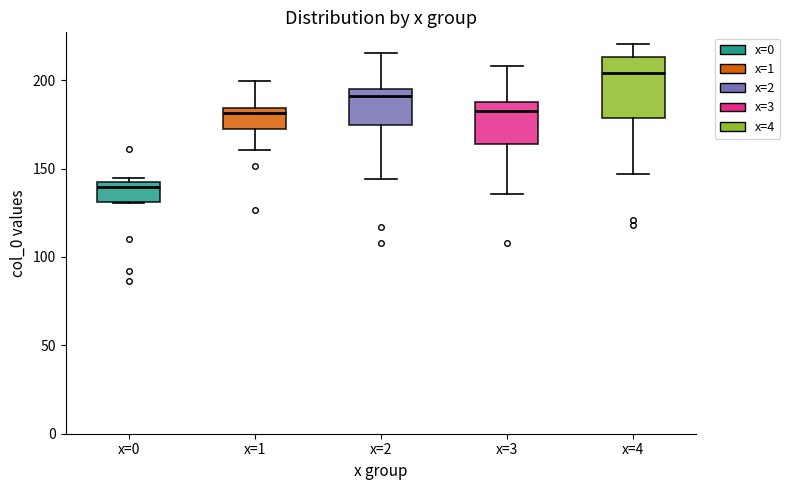

Reading left to right, read every box against the y-axis: the position of its median line, the range the box covers, and the ends of its whiskers. The values are not printed on the chart, so give them approximately, as read against the axis.

x=0: median 140 (just below the box's upper edge), box 130 to 140, whiskers 130 to 145
x=1: median 180, box 175 to 185, whiskers 160 to 200
x=2: median 190, box 175 to 195, whiskers 145 to 215
x=3: median 185 (just below the box's upper edge), box 165 to 185, whiskers 135 to 210
x=4: median 205, box 180 to 215, whiskers 145 to 220